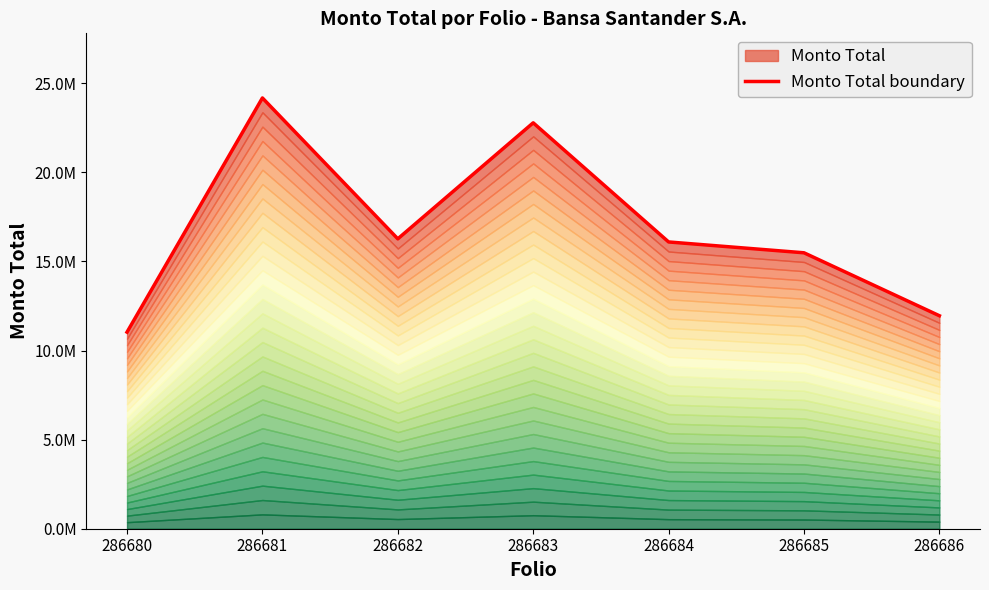

What is the average value?

16823890